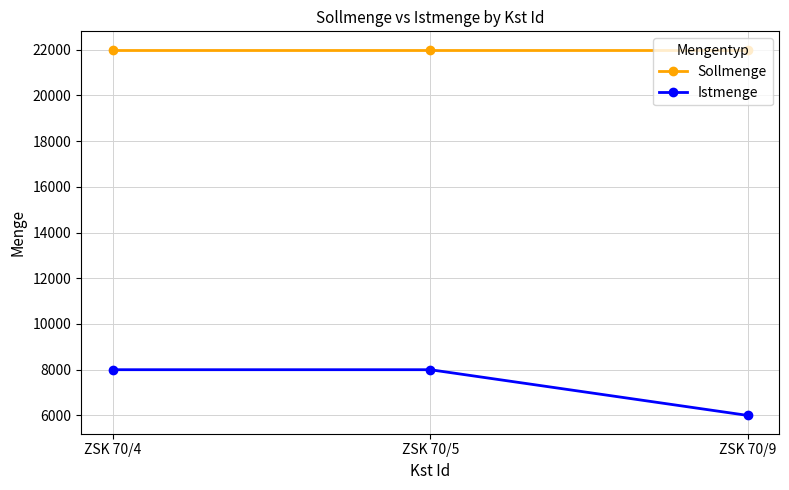

What is the smallest value displayed?

6000